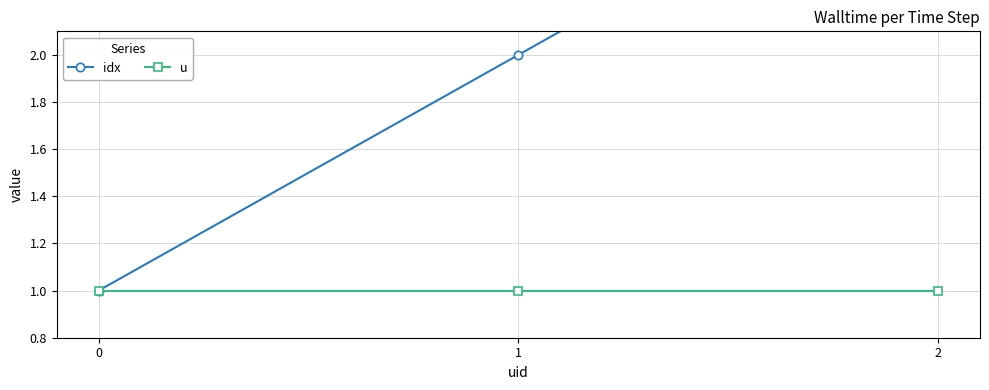

Reading left to right, what are all the values shown in this chart?

idx: 1	2	3
u: 1	1	1